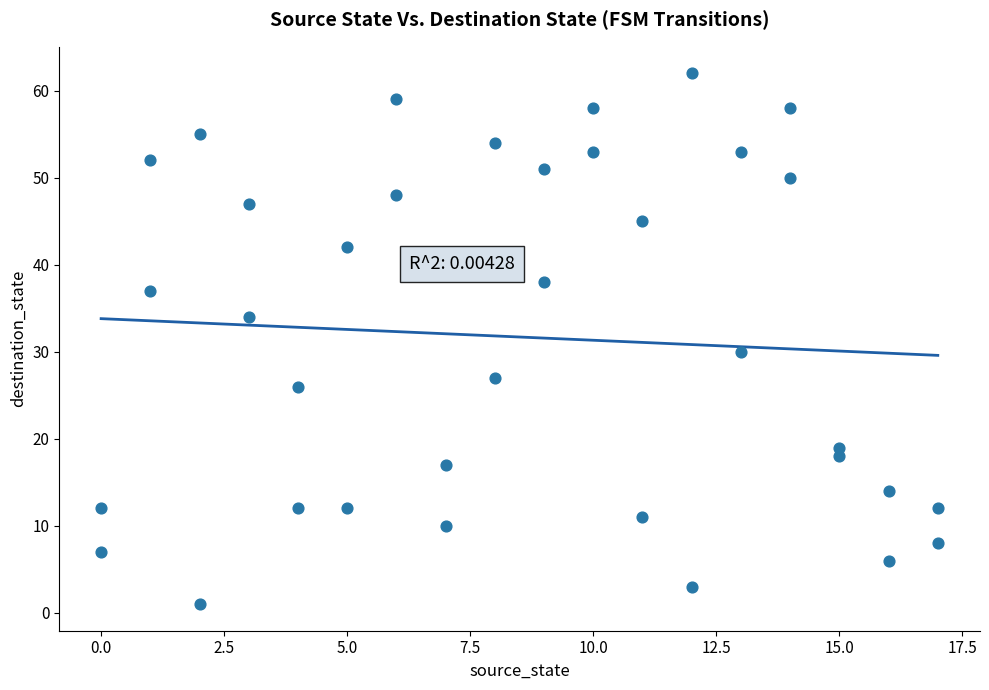

What Y value in the scatter plot is closest to 31?

30